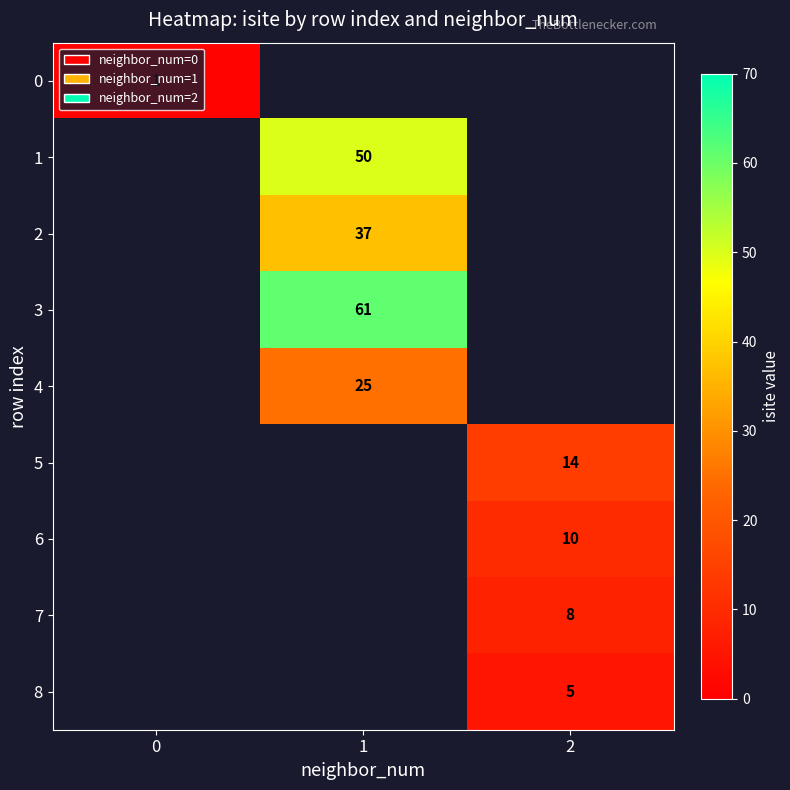

The value of 2 at 1 is 13. True or false?

False